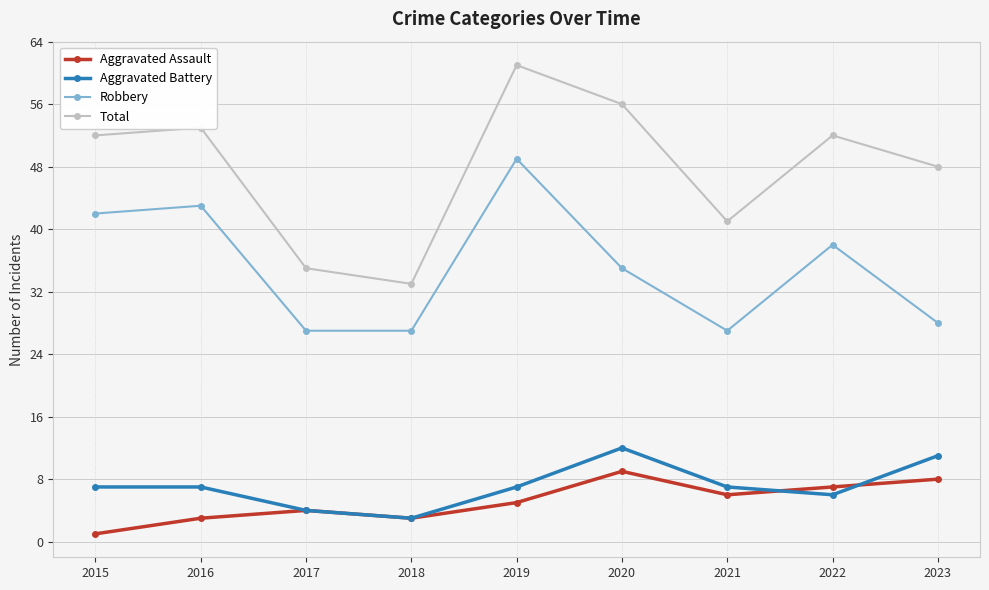

In Total, how many points are lower than both neighbors (excluding endpoints)?

2